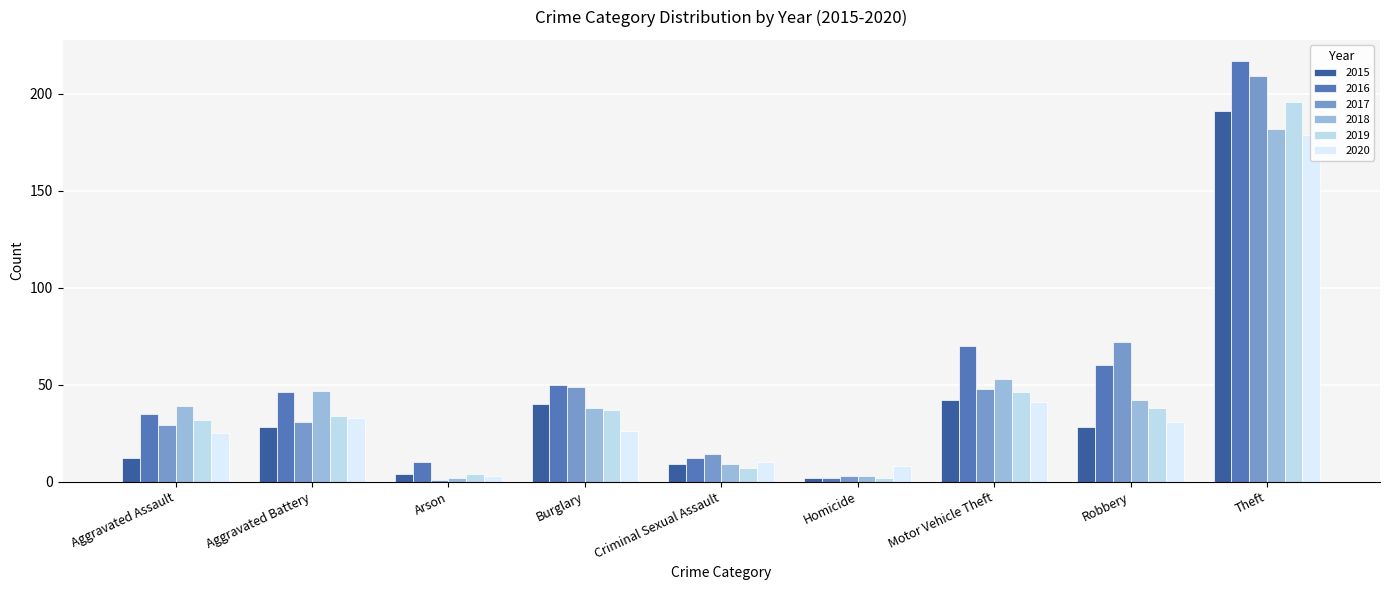

Read the 2020 value at Burglary.

26